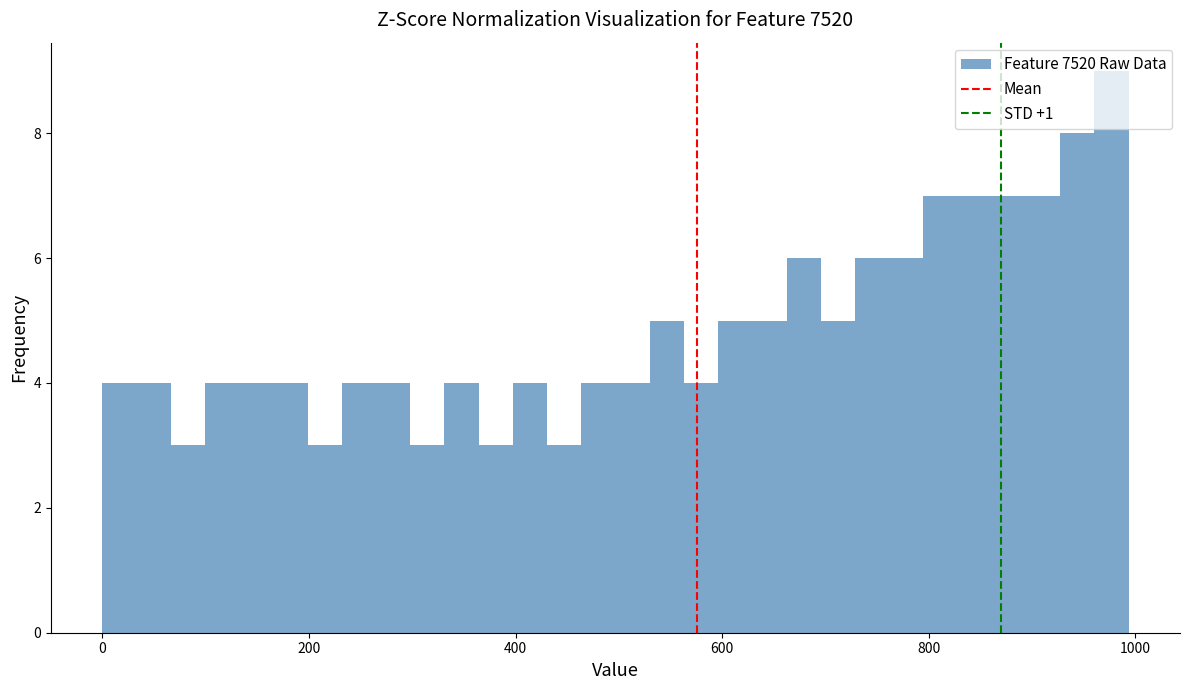

Around what value on the x-axis is the tallest bar? Give the approximate position of its centre, as read against the axis.

980